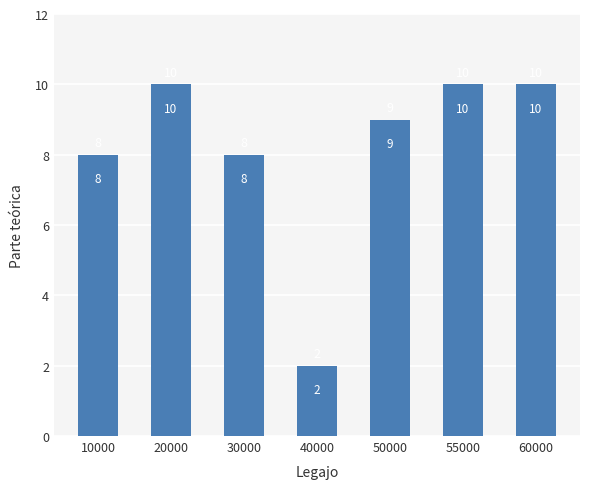

What is the greatest value displayed?

10